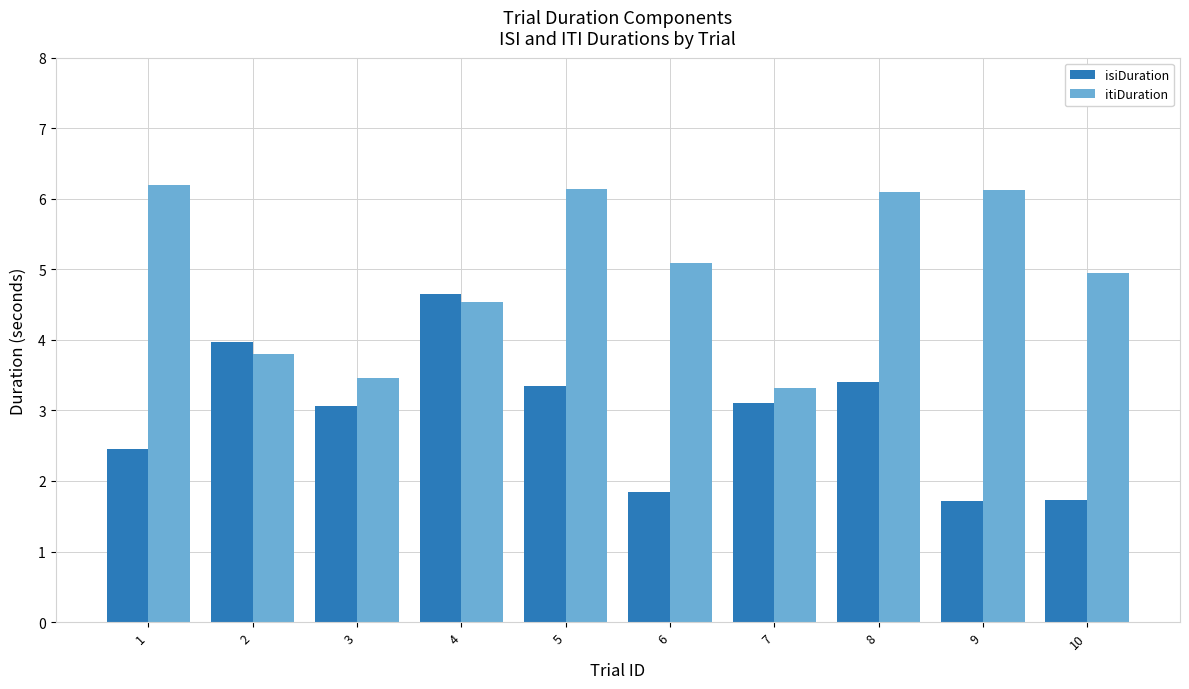

Between 3 and 5, which series saw the biggest shift?

itiDuration